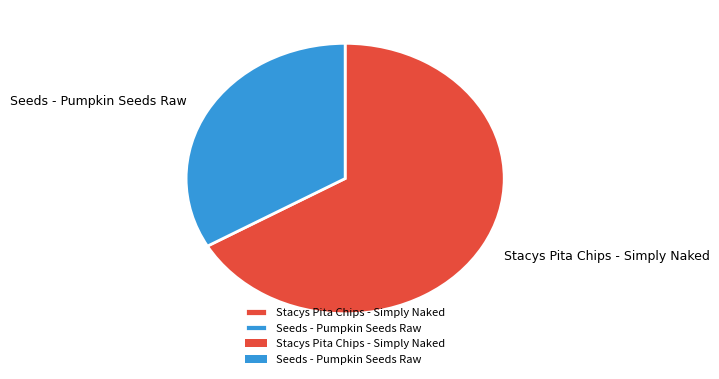

What is the ratio of the value at Seeds - Pumpkin Seeds Raw to the value at Stacys Pita Chips - Simply Naked?

0.5